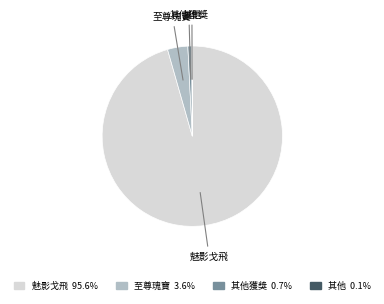

What is the largest slice in the pie chart?

魅影戈飛